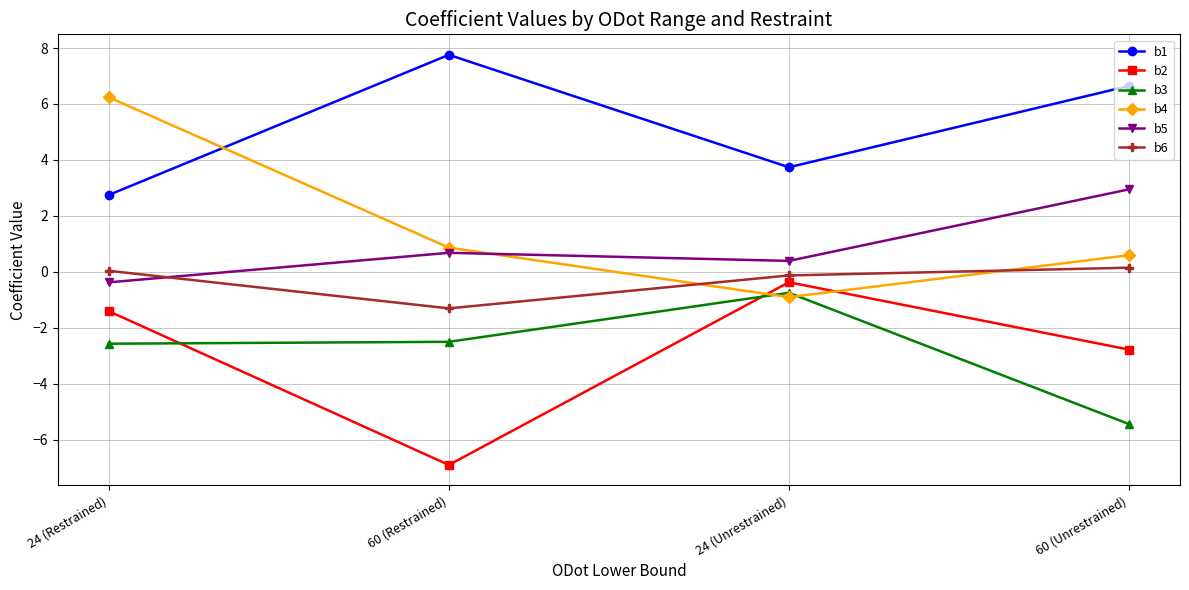

What is the maximum value shown in the chart?

7.8